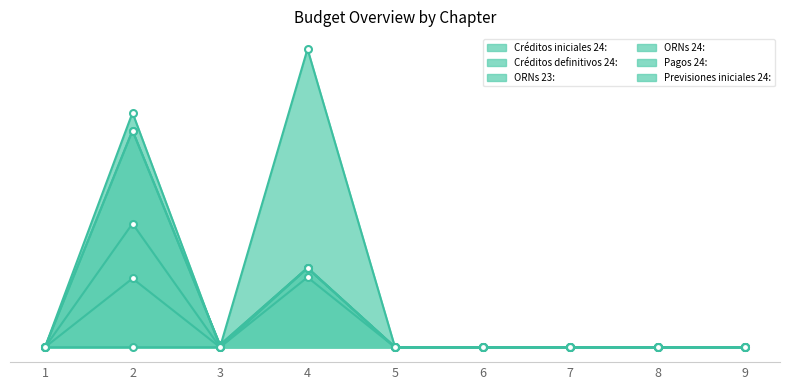

At which label does Créditos iniciales 24: reach its minimum?

1